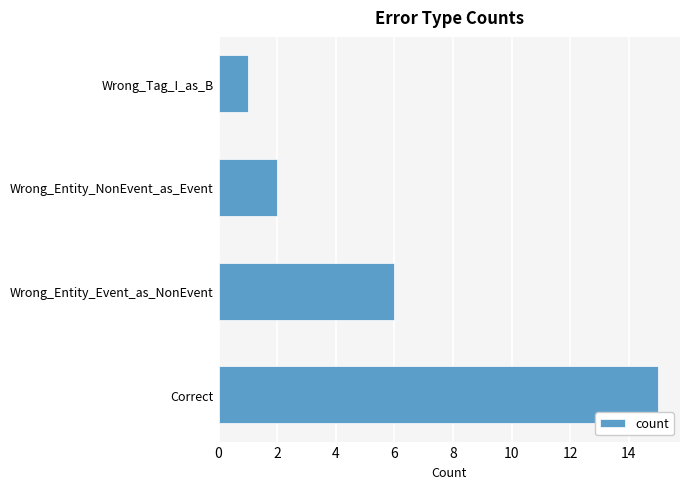

What is the minimum value shown in the chart?

1